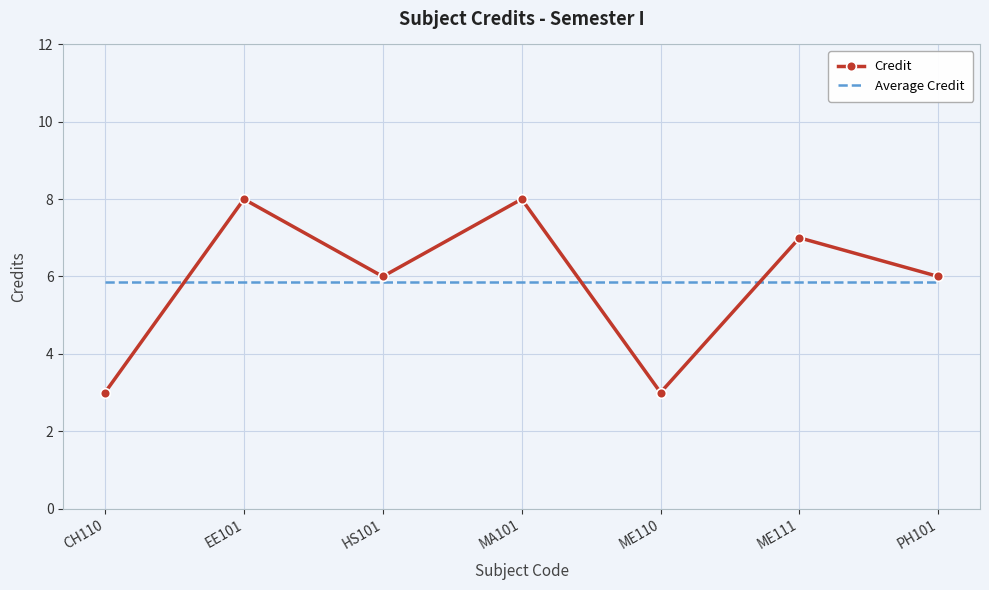

What are all the series names shown in the legend?

Credit, Average Credit